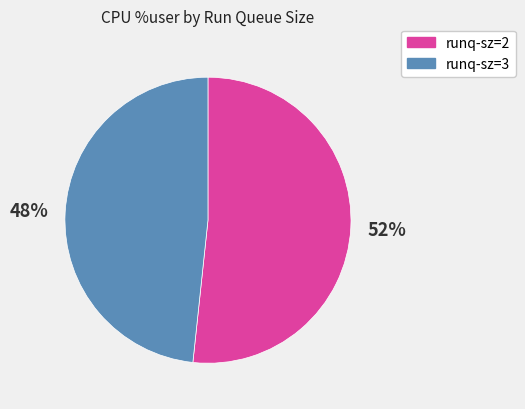

Is it true that runq-sz=3 is 48% of the pie?

True